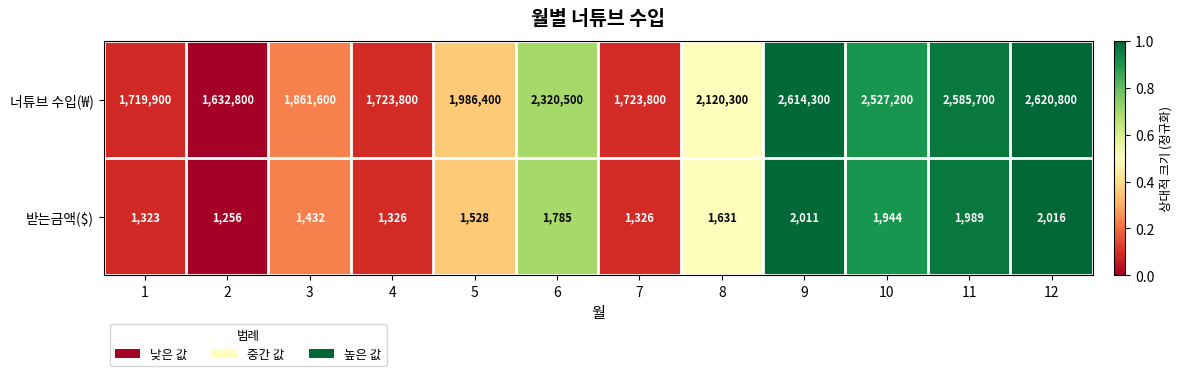

Count the number of categories in the chart.

12